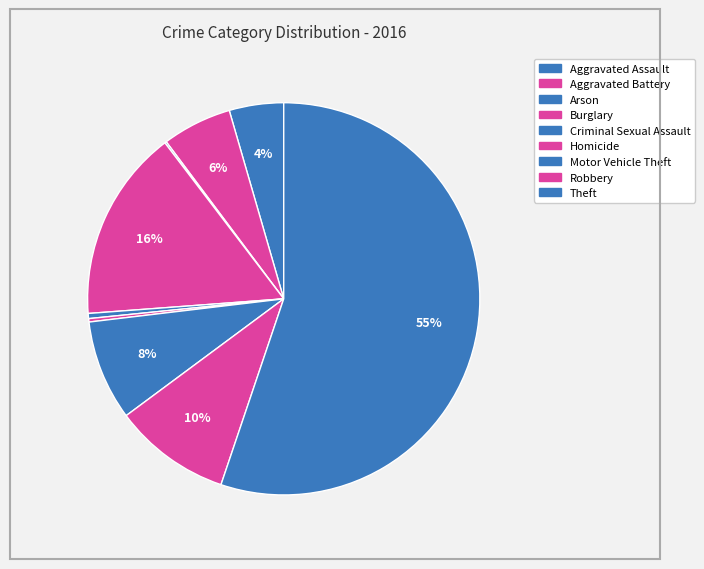

What is the ratio of the value at Burglary to the value at Aggravated Battery?

2.8